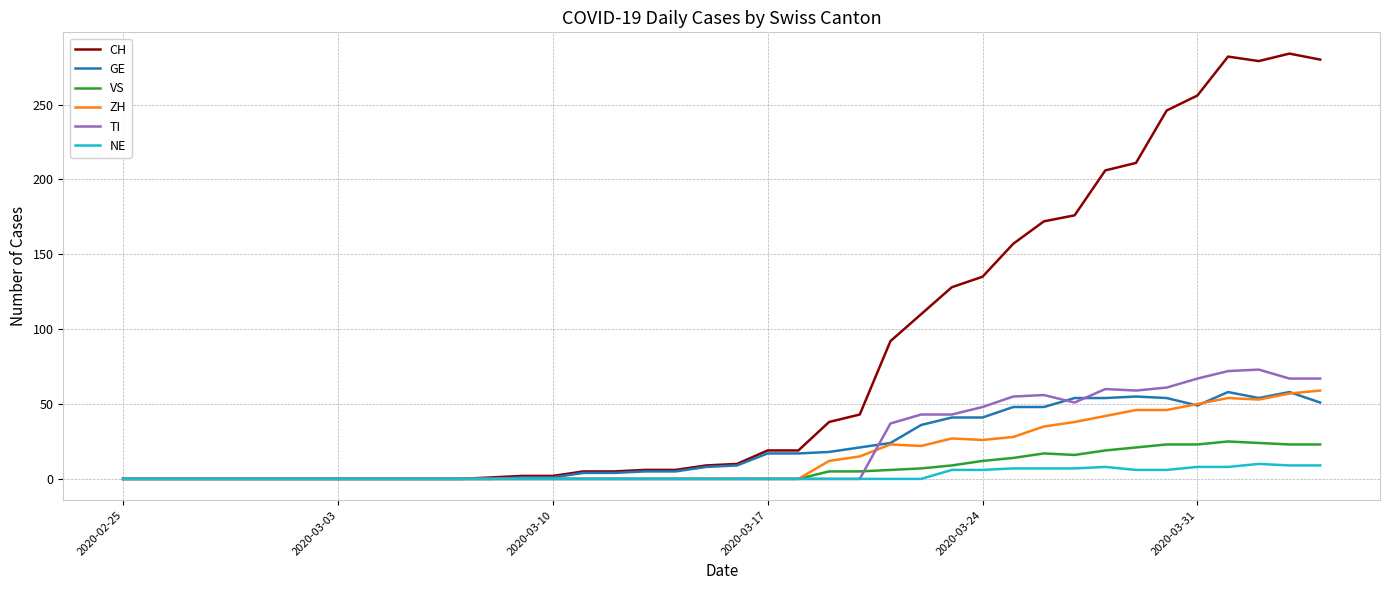

Which series has the largest range (max minus min)?

CH